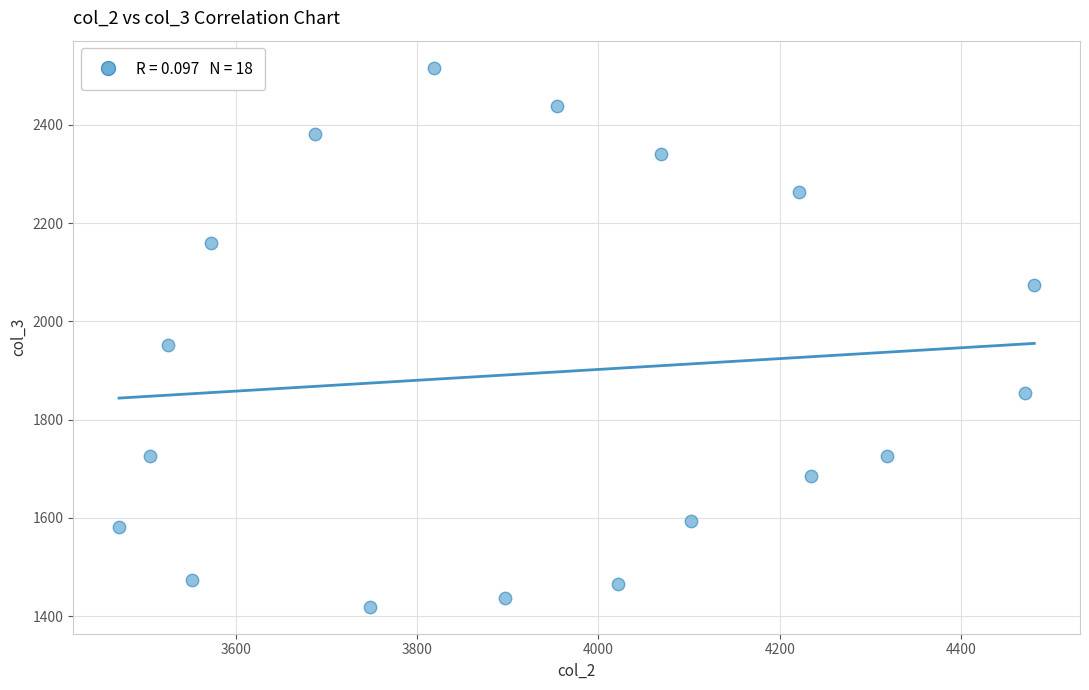

What is the range of Y values (max minus min)?

1097.2